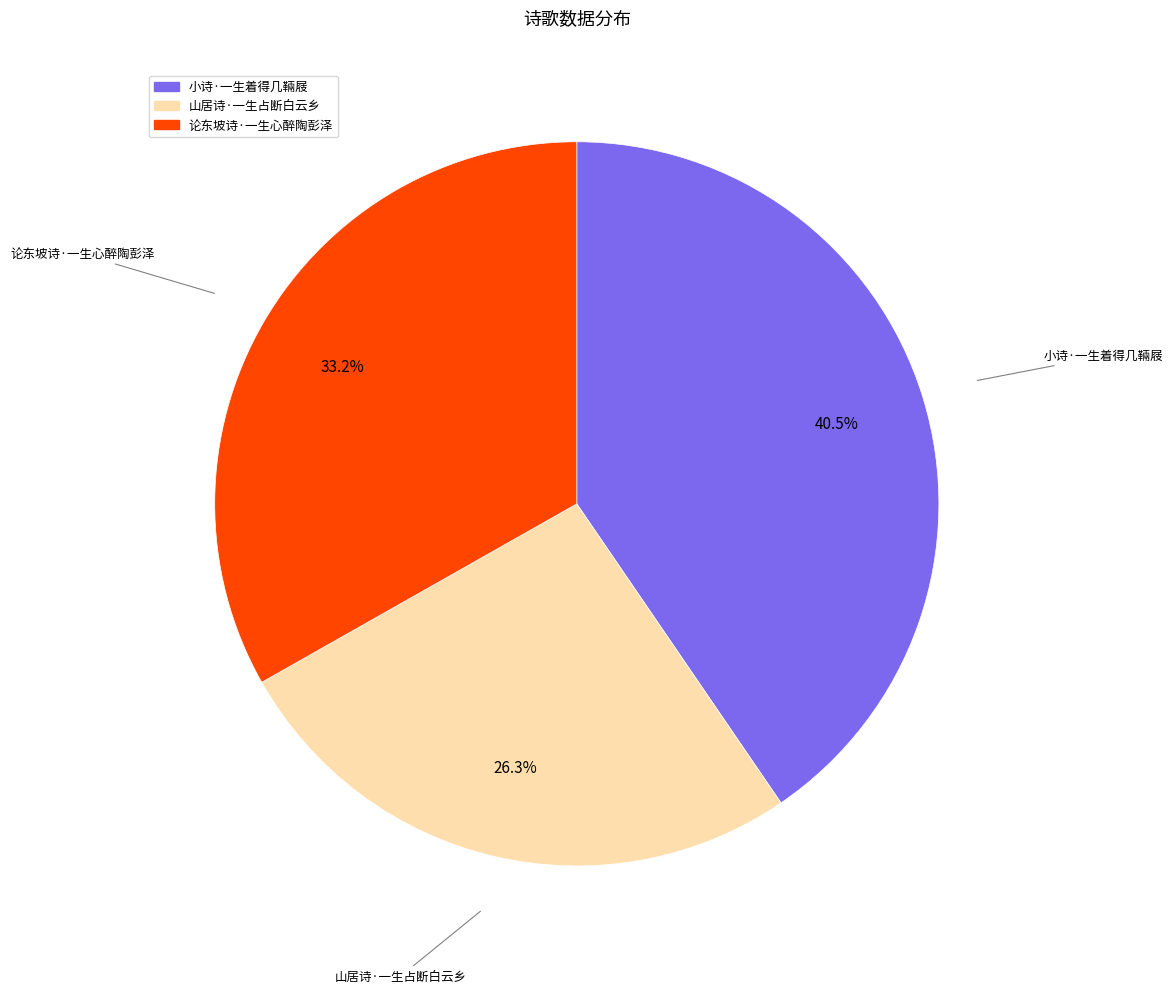

What is the total percentage of 论东坡诗·一生心醉陶彭泽 and 小诗·一生着得几䩫屐?

73.7%